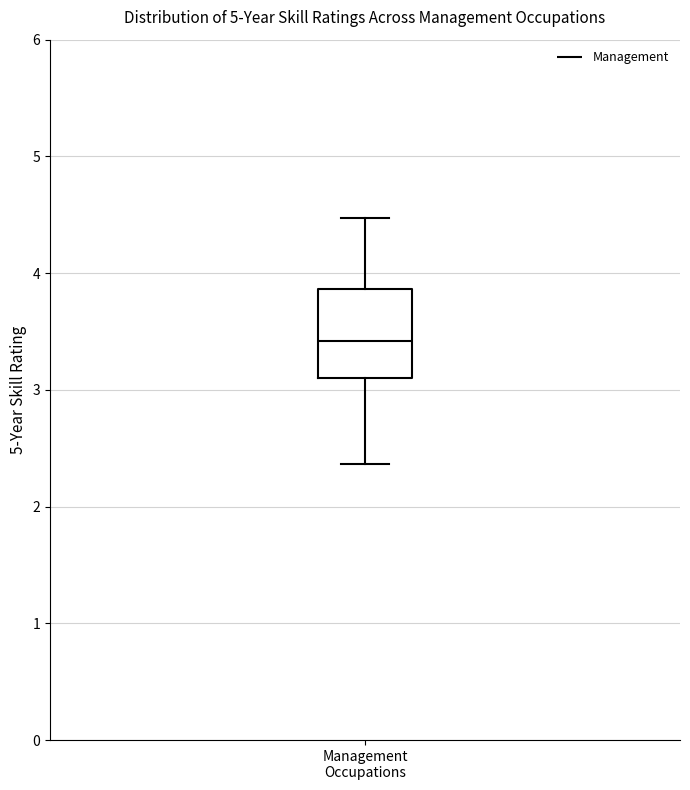

Transcribe this box plot: give where the median line is, the range the box spans, and where the two whiskers end, as read against the y-axis. The values are not printed on the chart, so give them approximately, as read against the axis.

median 3.4, box 3.1 to 3.9, whiskers 2.4 to 4.5